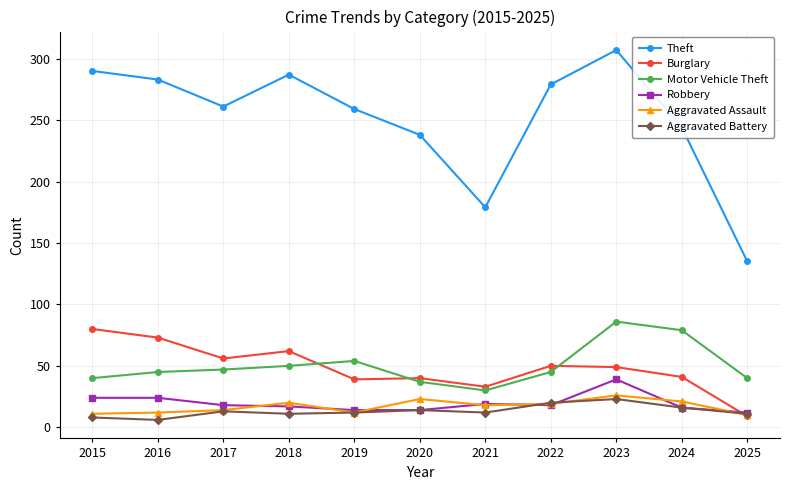

At which category does the chart reach its peak across all series?

2023